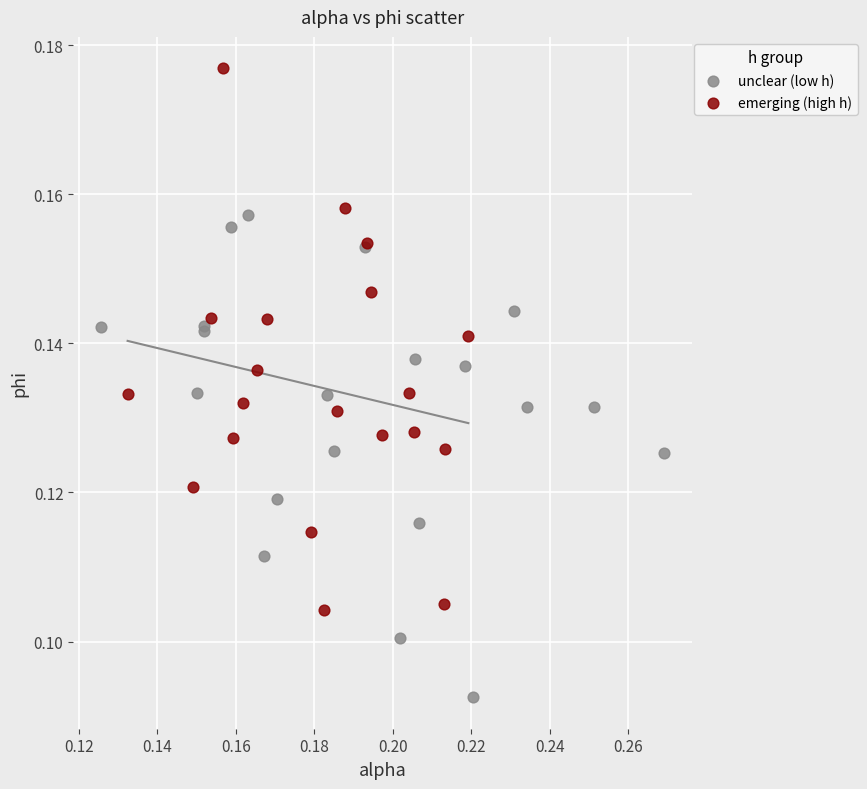

Which series has the widest spread of Y values?

emerging (high h)